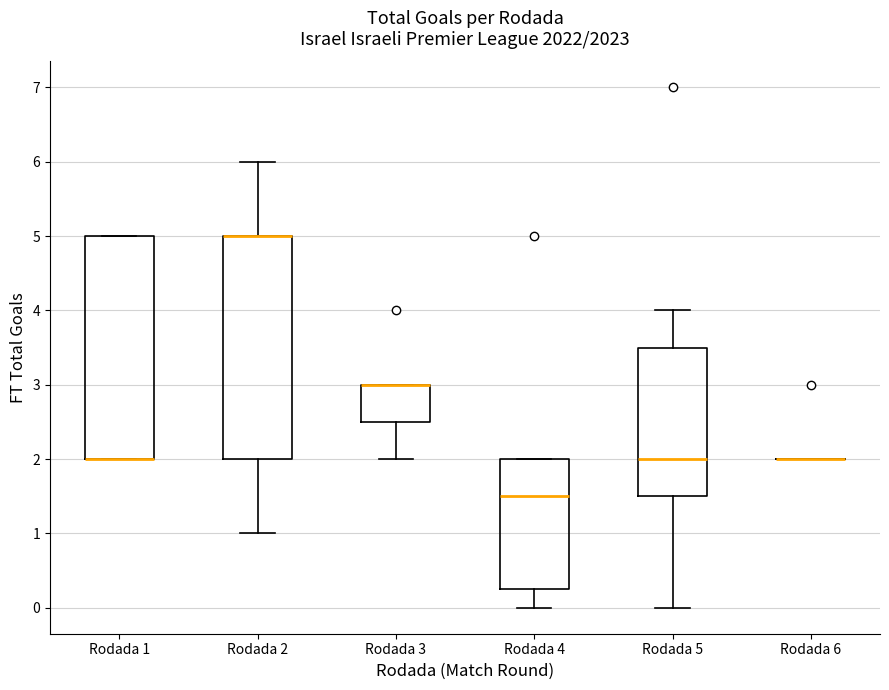

Where does the lower whisker of the box for Rodada 3 end on the y-axis? The values are not printed on the chart, so give them approximately, as read against the axis.

2.0